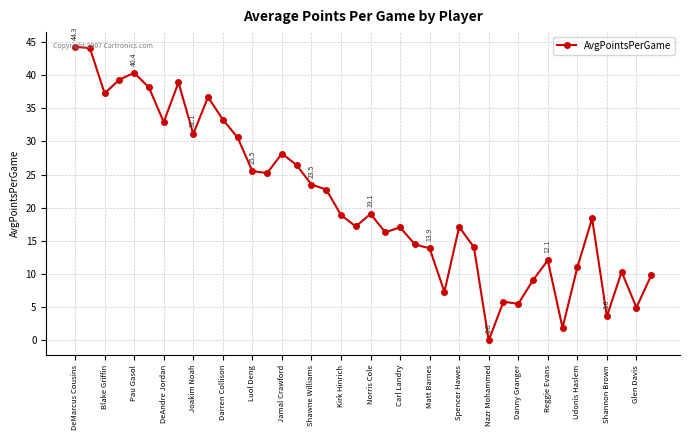

What is the value of the 22nd point from the left?

16.3